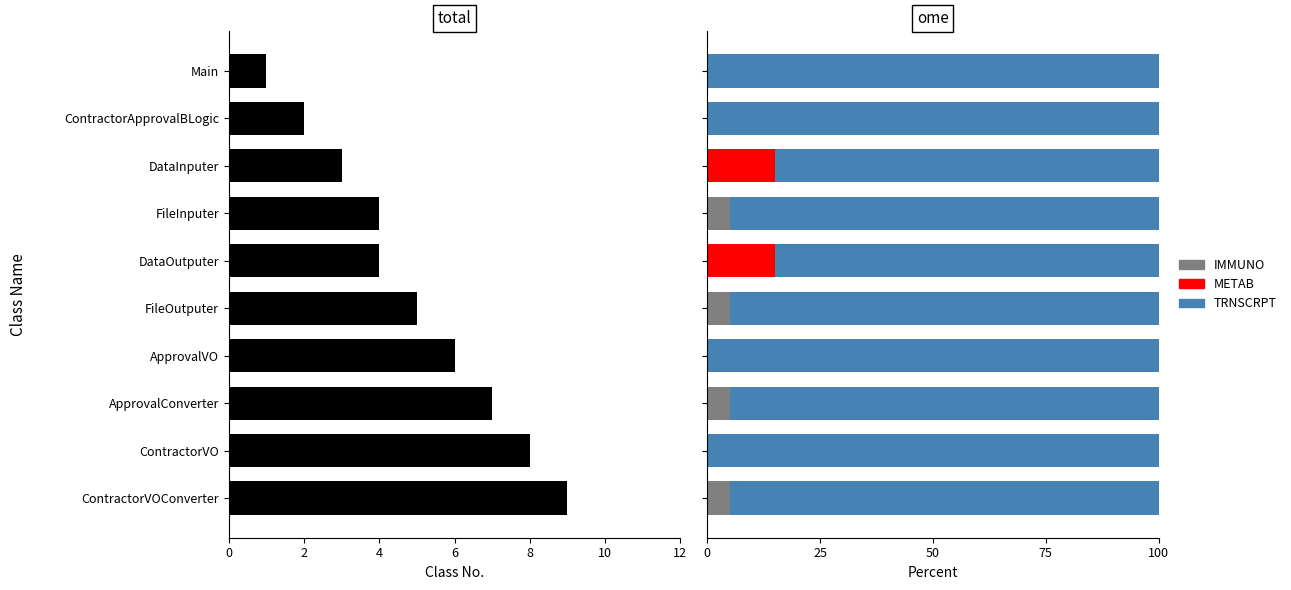

How many bars are there in each group?

4